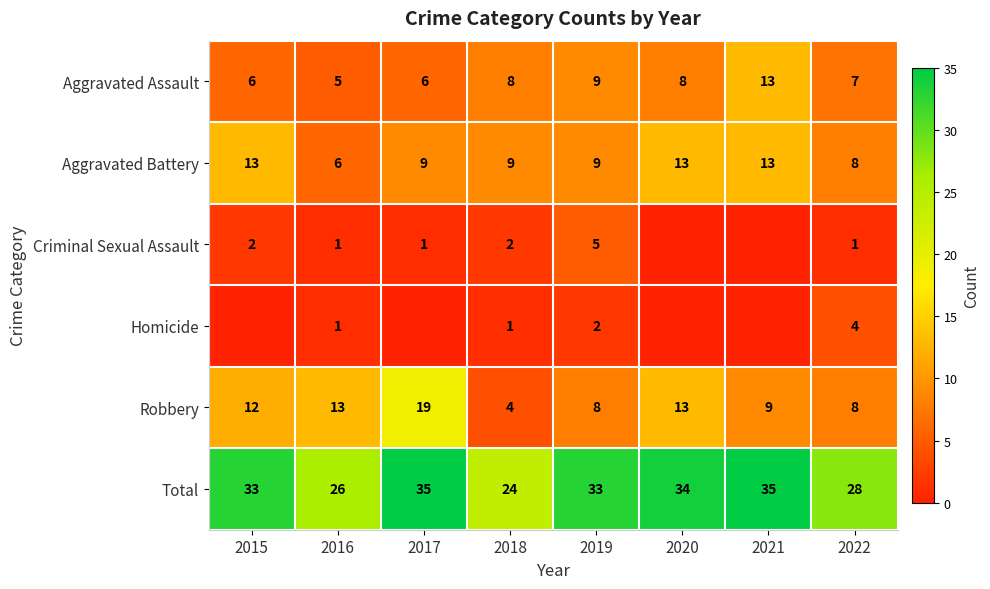

Read the Aggravated Battery value at 2015.

13